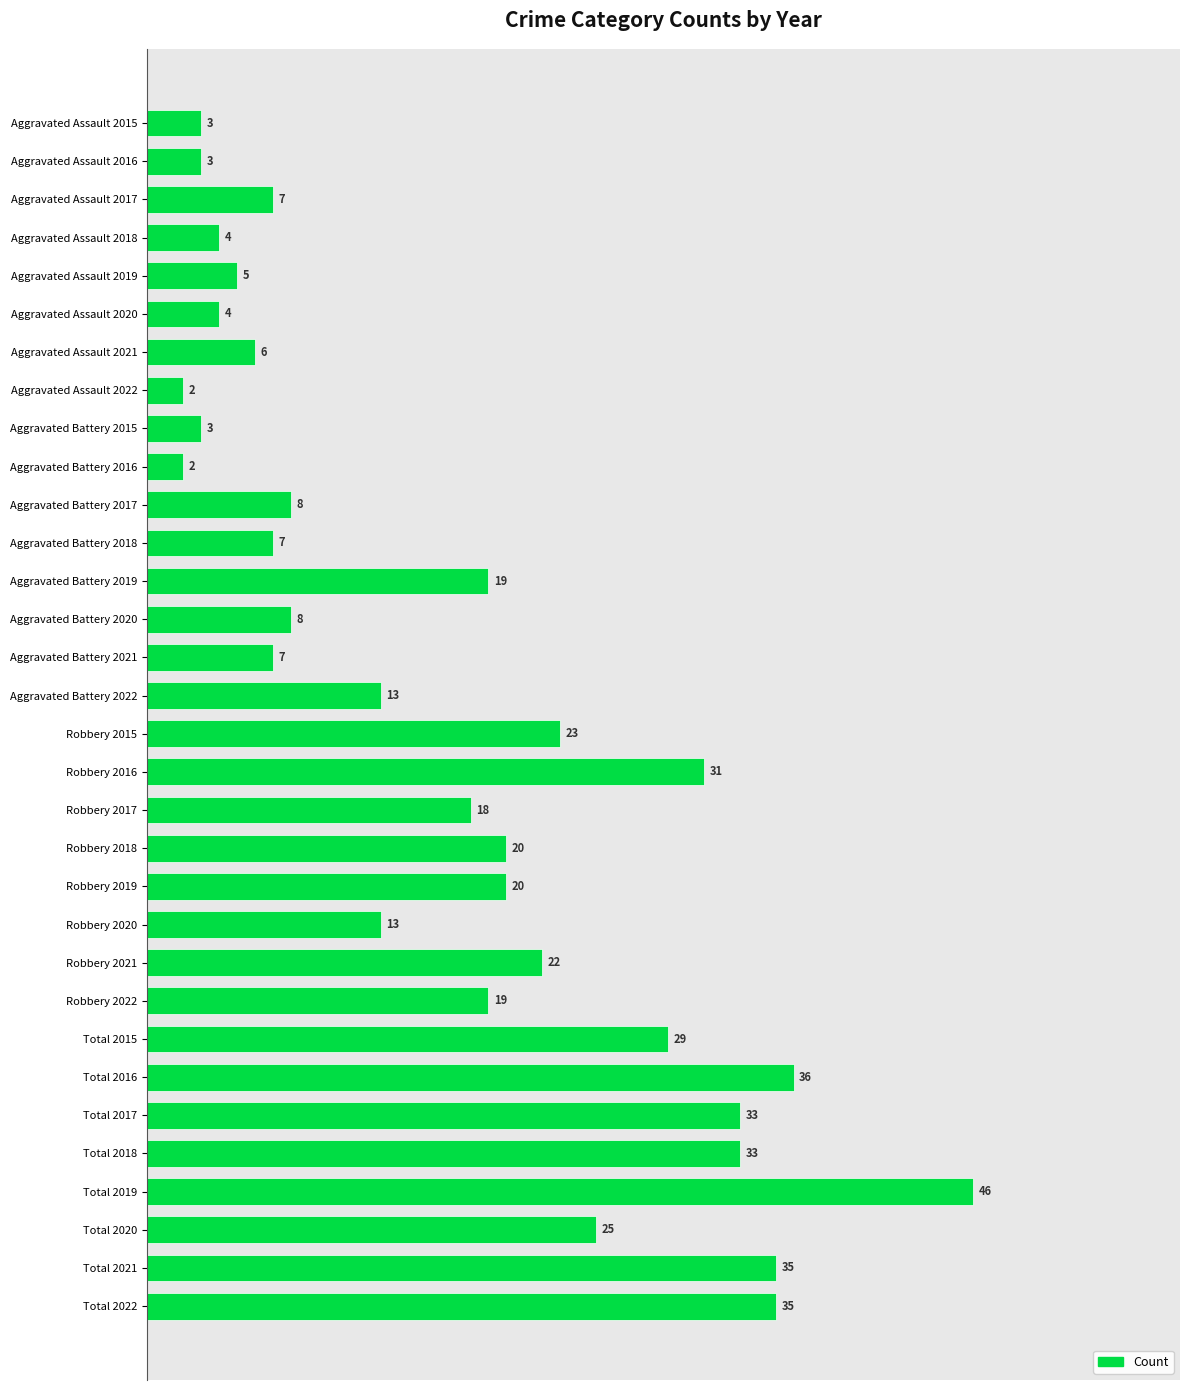

Reading top to bottom, list all the values displayed in this chart.

Aggravated Assault 2015=3	Aggravated Assault 2016=3	Aggravated Assault 2017=7	Aggravated Assault 2018=4	Aggravated Assault 2019=5	Aggravated Assault 2020=4	Aggravated Assault 2021=6	Aggravated Assault 2022=2	Aggravated Battery 2015=3	Aggravated Battery 2016=2	Aggravated Battery 2017=8	Aggravated Battery 2018=7	Aggravated Battery 2019=19	Aggravated Battery 2020=8	Aggravated Battery 2021=7	Aggravated Battery 2022=13	Robbery 2015=23	Robbery 2016=31	Robbery 2017=18	Robbery 2018=20	Robbery 2019=20	Robbery 2020=13	Robbery 2021=22	Robbery 2022=19	Total 2015=29	Total 2016=36	Total 2017=33	Total 2018=33	Total 2019=46	Total 2020=25	Total 2021=35	Total 2022=35